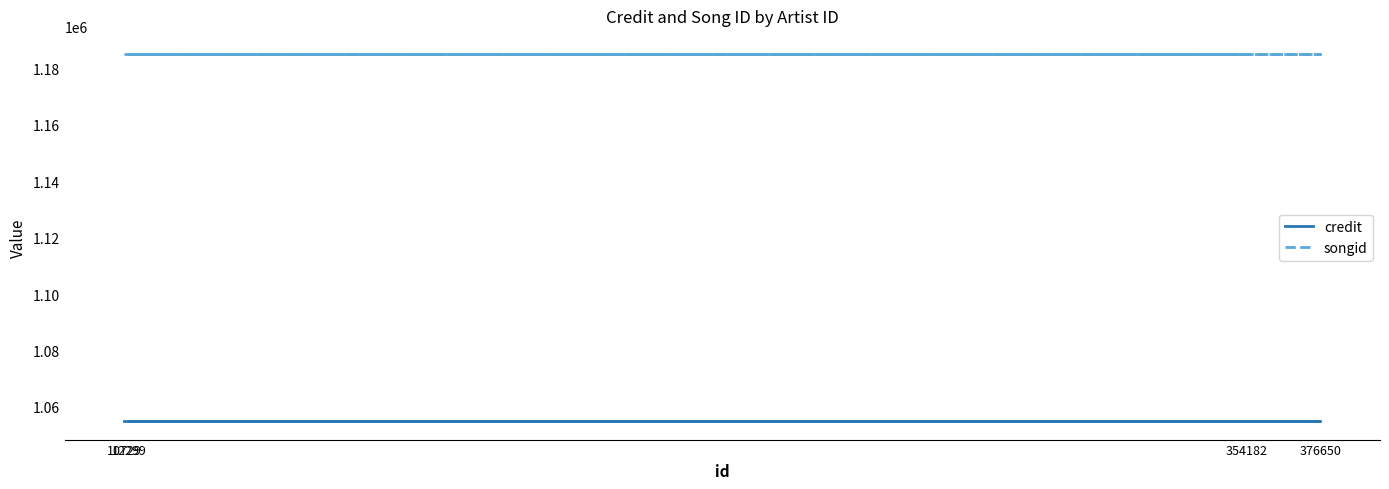

Reading left to right, extract all data points from this chart.

credit: 10729=1054949	376650=1054949	12299=1054949	354182=1054949
songid: 10729=1185075	376650=1185075	12299=1185075	354182=1185075